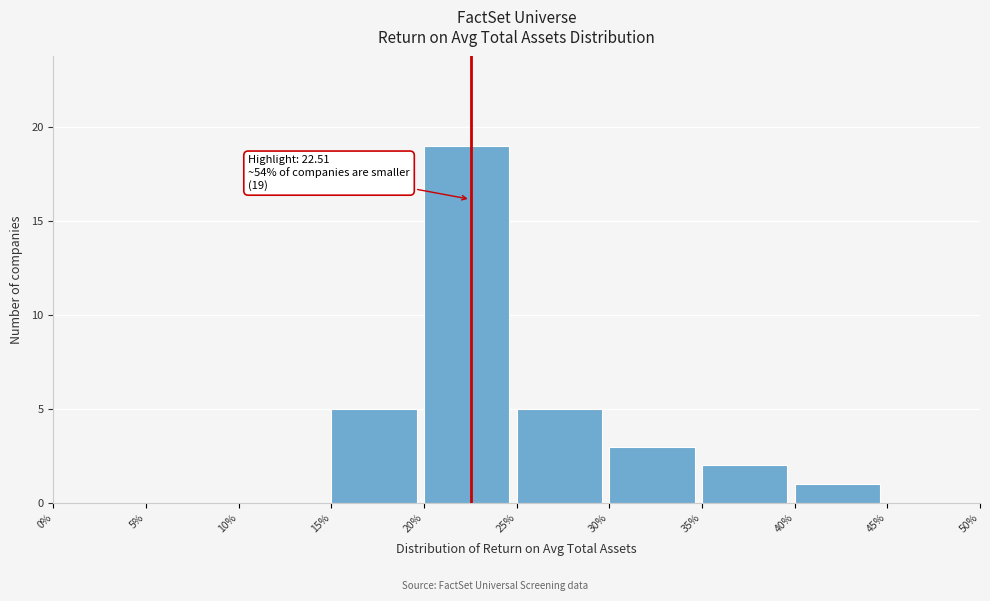

Which range on the x-axis has the tallest bar?

20% to 25%